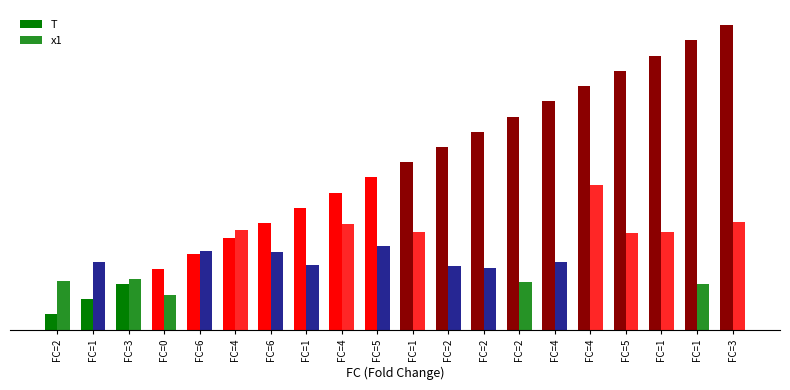

Does the chart contain stacked bars?

No